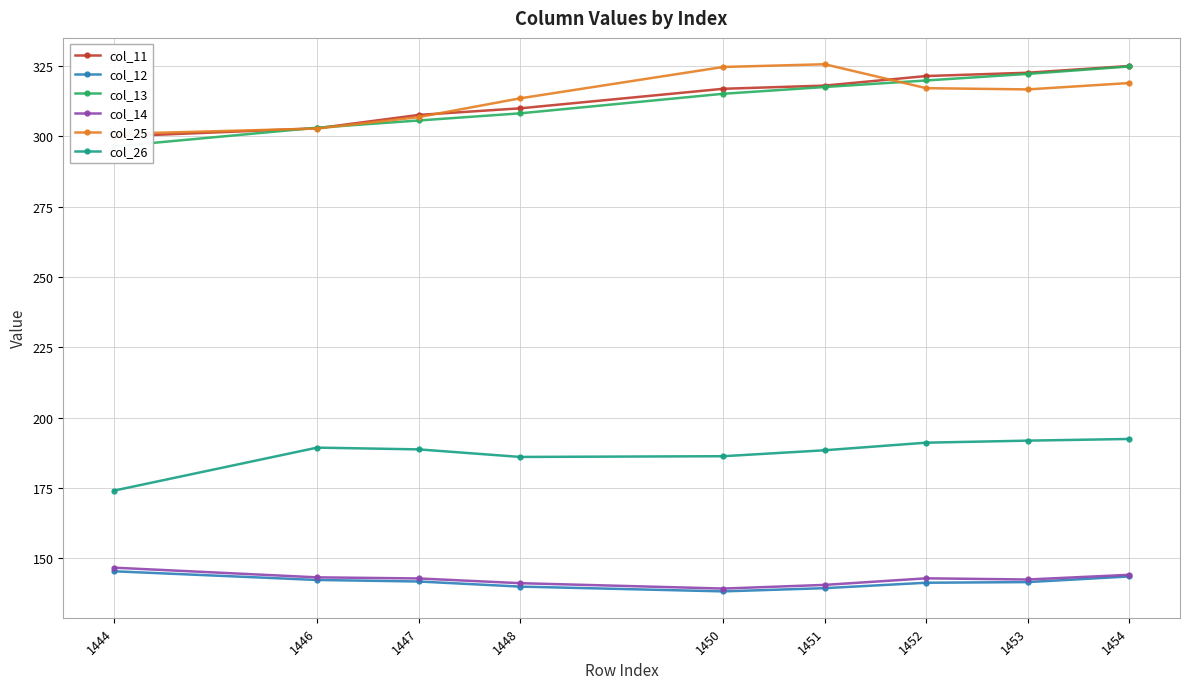

Is it true that col_11 equals 116.9 at 1447?

False